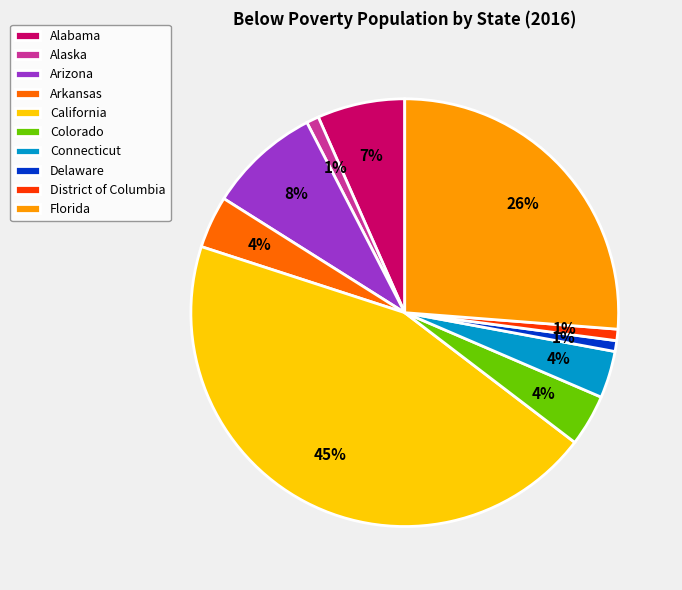

Is there a majority slice in this chart?

No